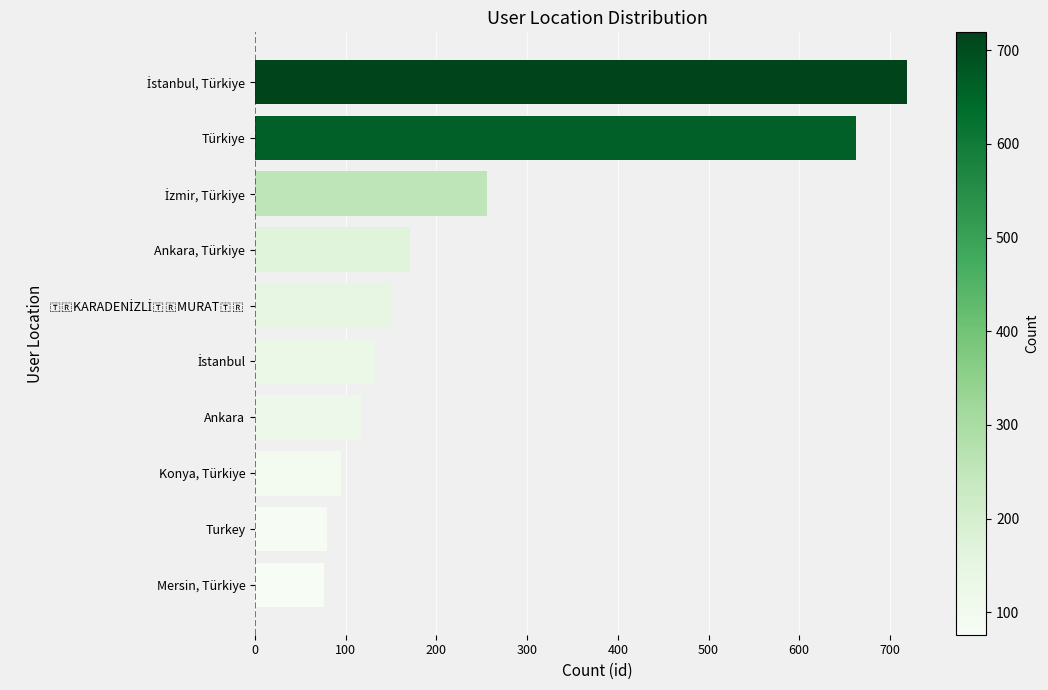

What is the value of the 8th bar from the top?

95